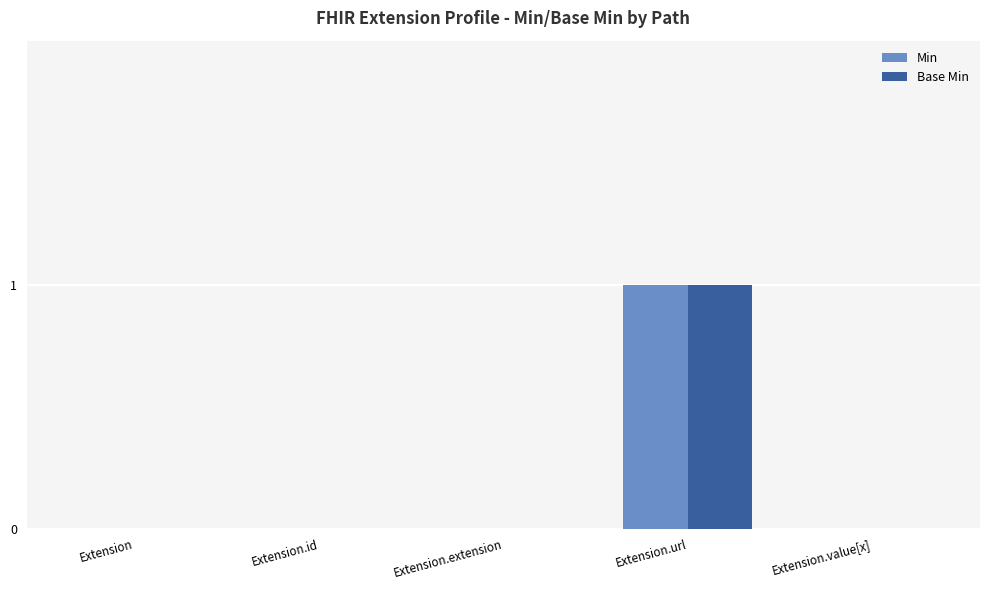

Reading right to left, list all the values displayed in this chart.

Min: 0	1	0	0	0
Base Min: 0	1	0	0	0